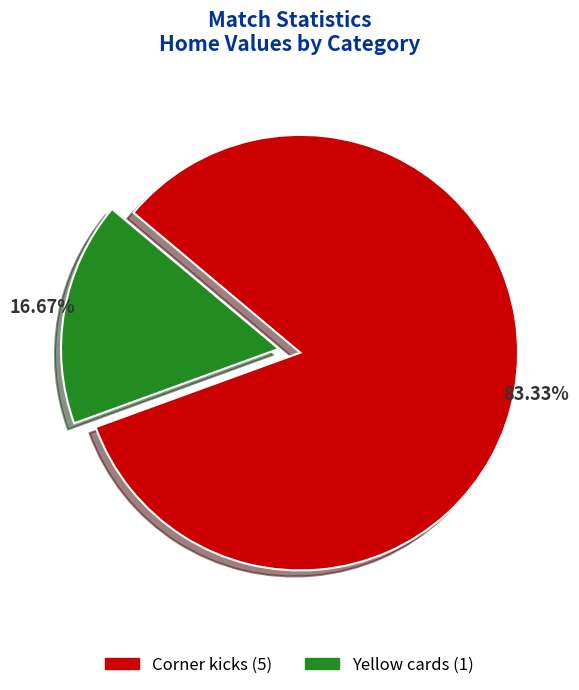

How many segments does this pie chart have?

2